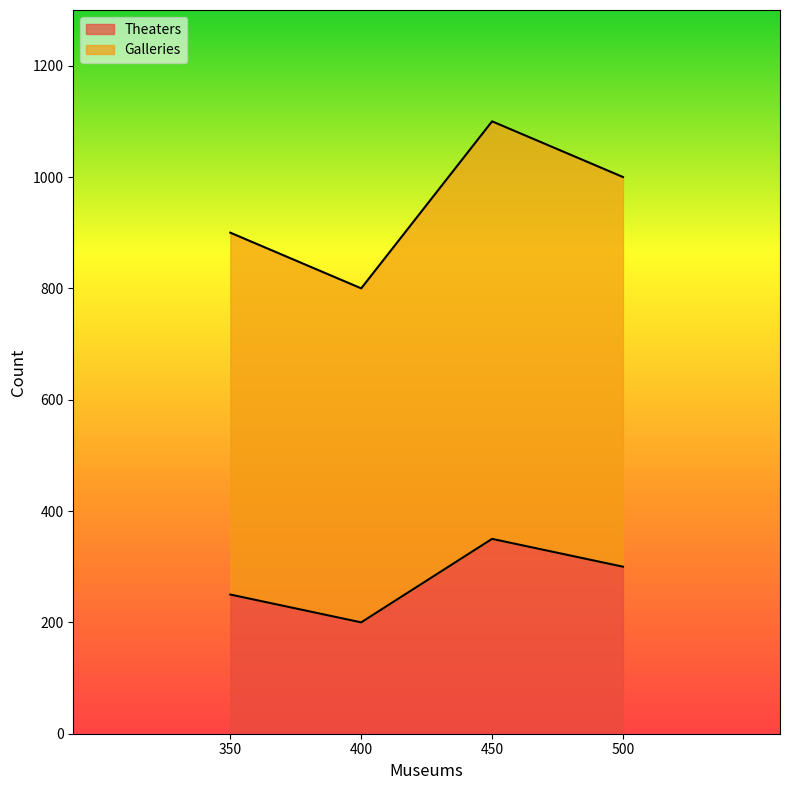

What is the average value of the Theaters series?

275